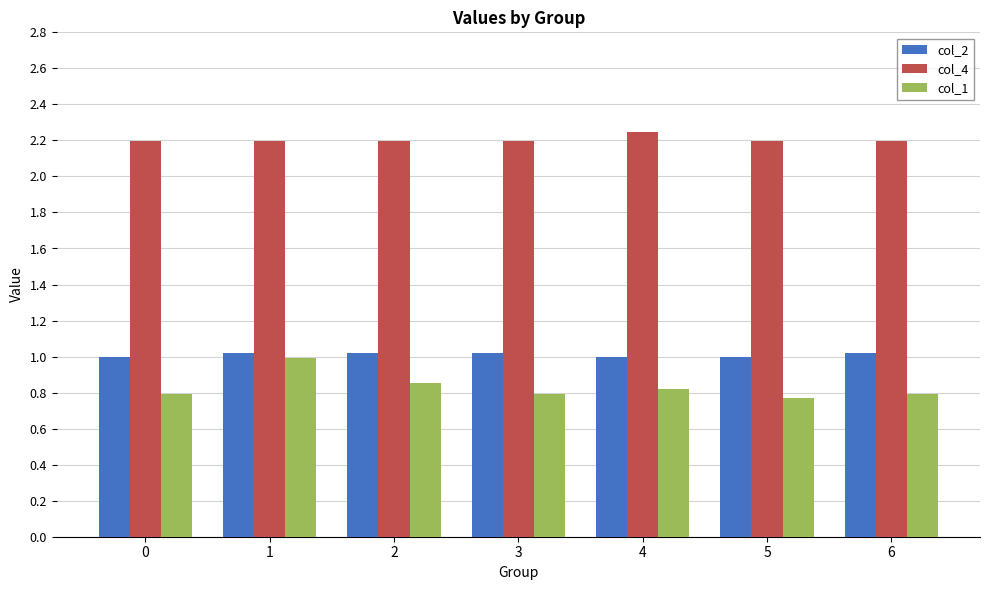

At how many categories does at least one series exceed 2?

7